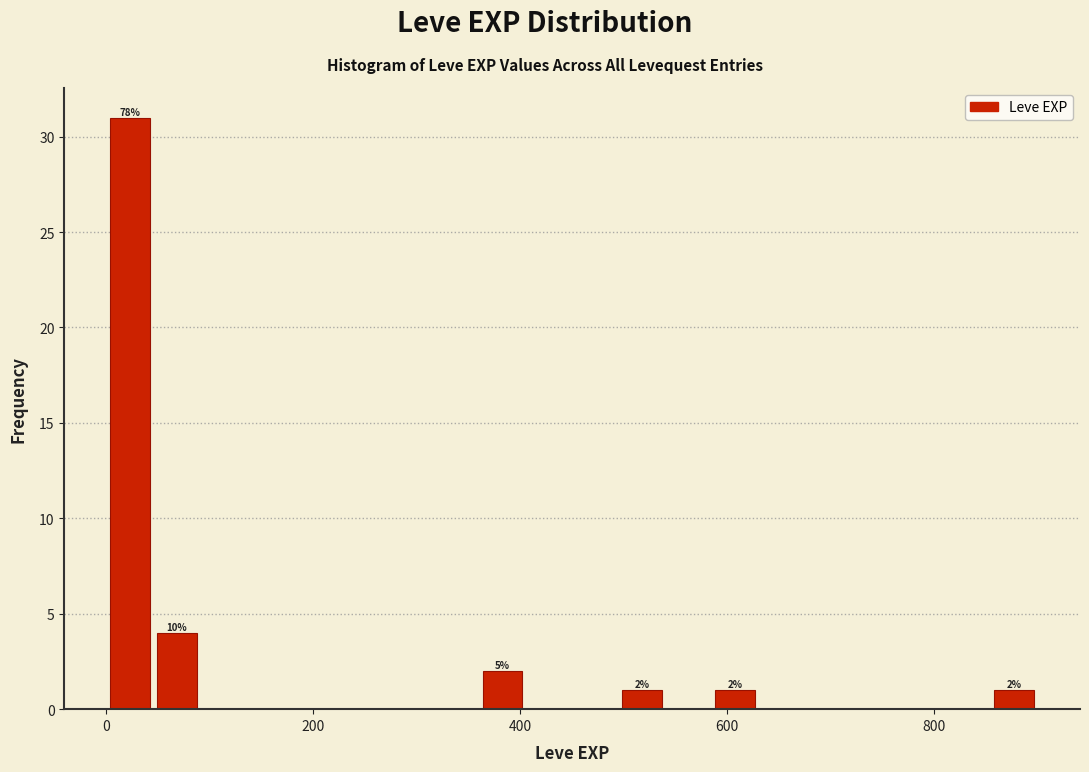

Read against the x-axis, roughly where is the centre of the tallest bar?

20